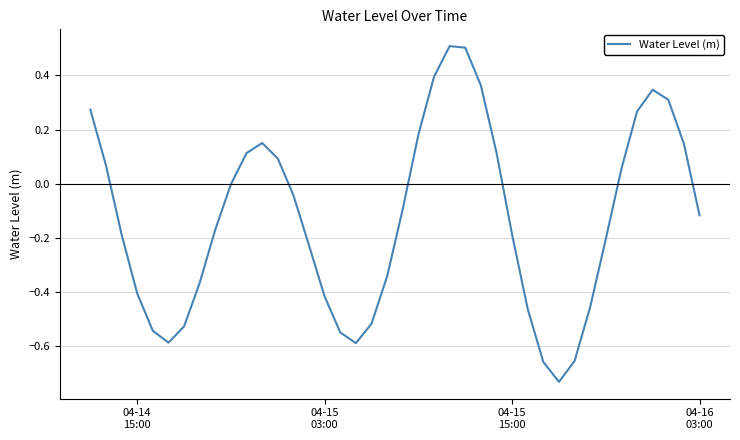

What is the maximum value shown in the chart?

0.5